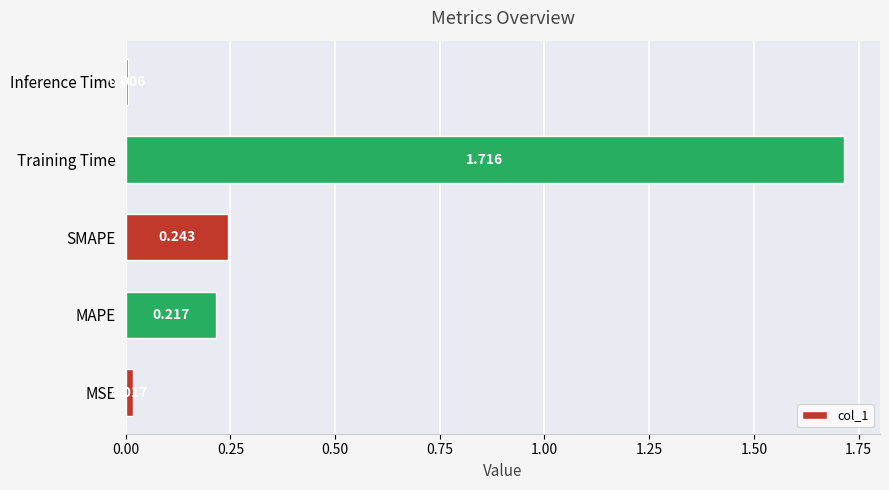

Rank the categories by value from highest to lowest.

Training Time, SMAPE, MAPE, MSE, Inference Time